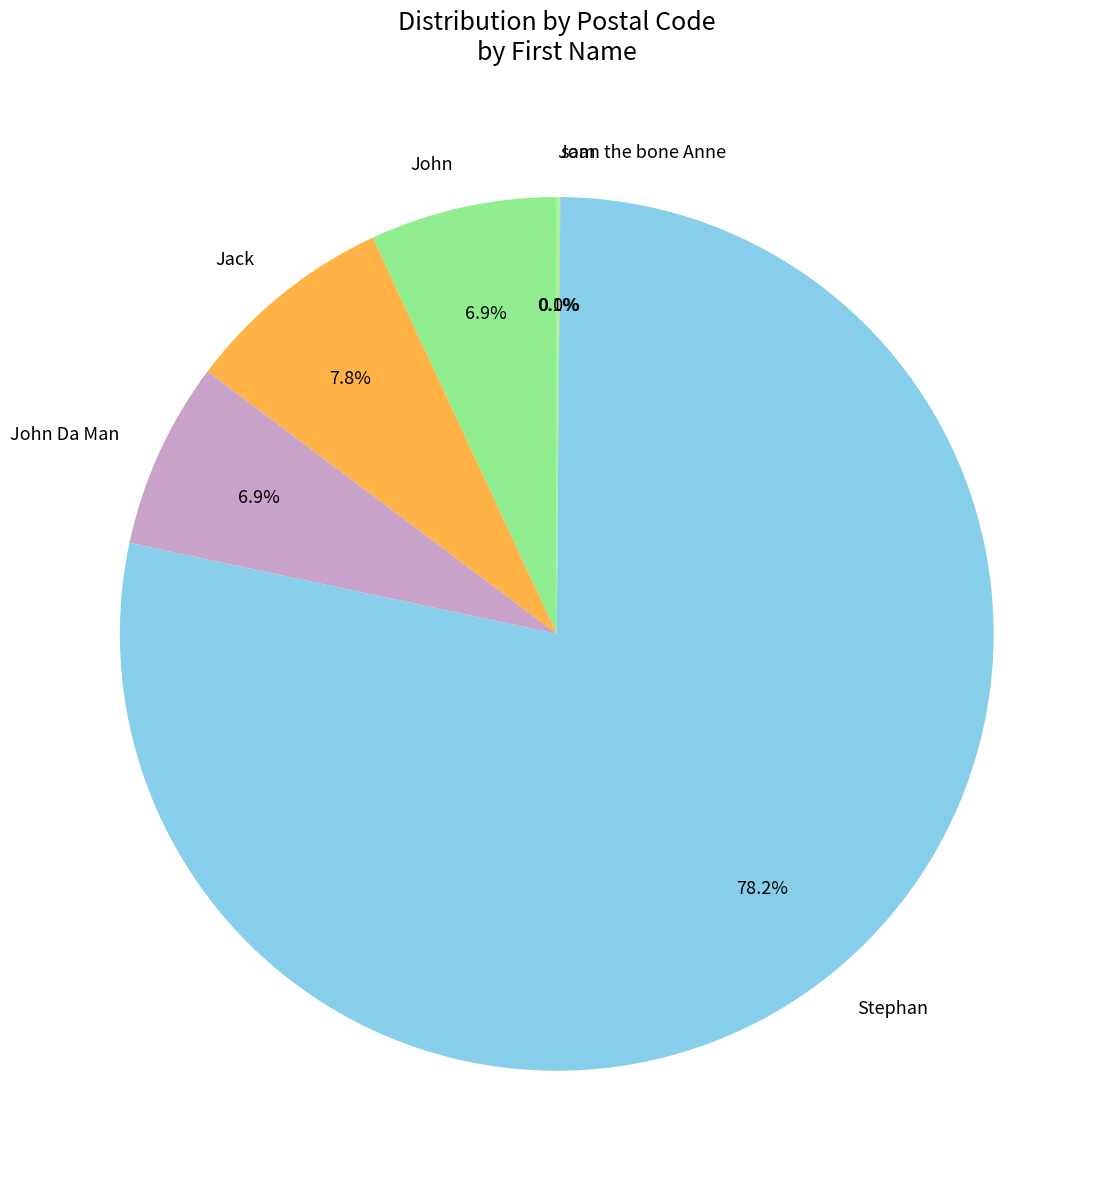

To the nearest percent, what percentage of the pie is John?

7%